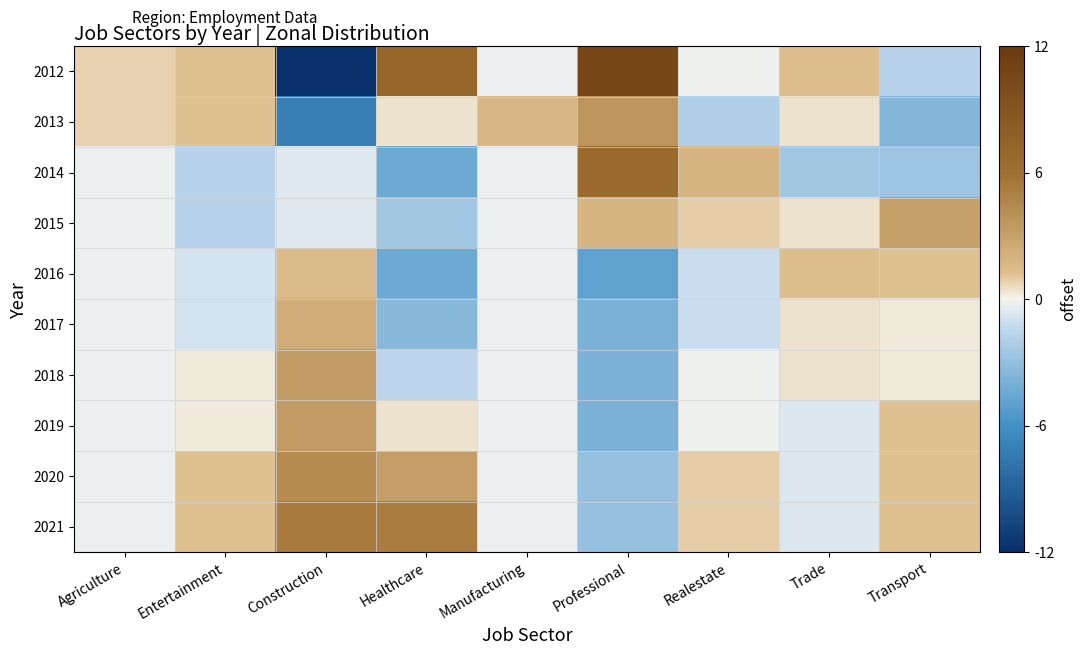

Which category has the lowest value across all series?

Construction